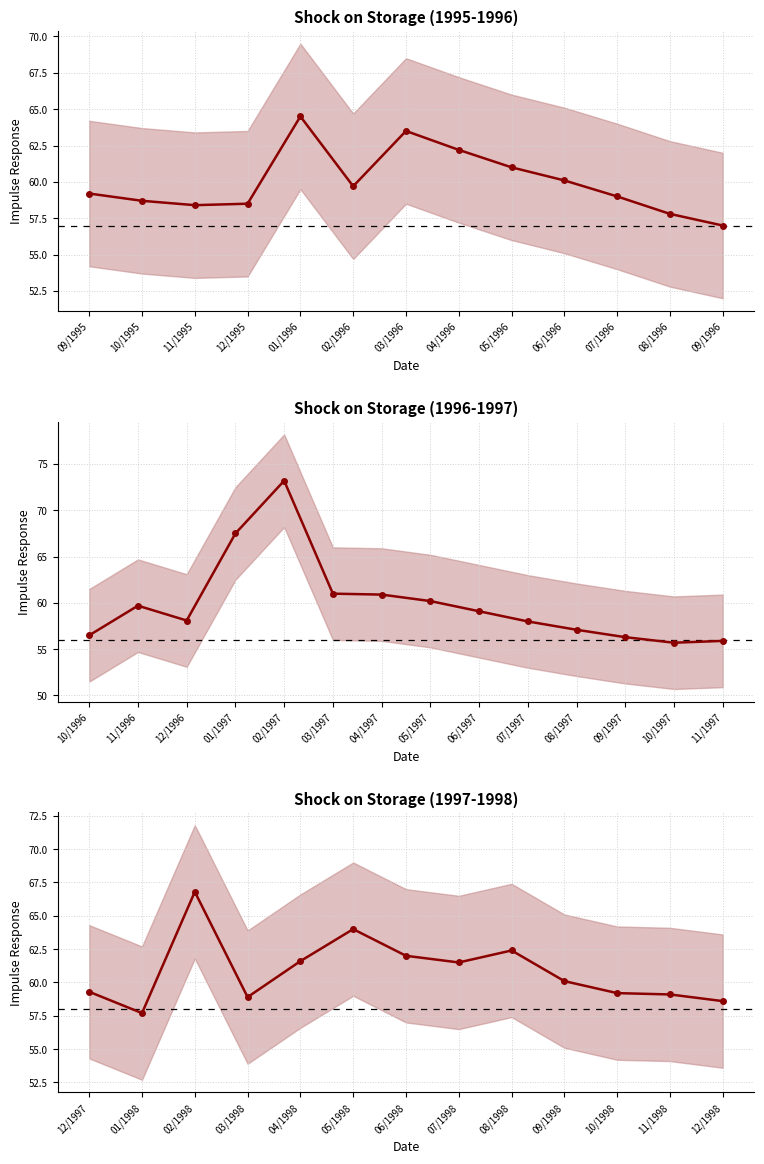

What is the average value?

60.9